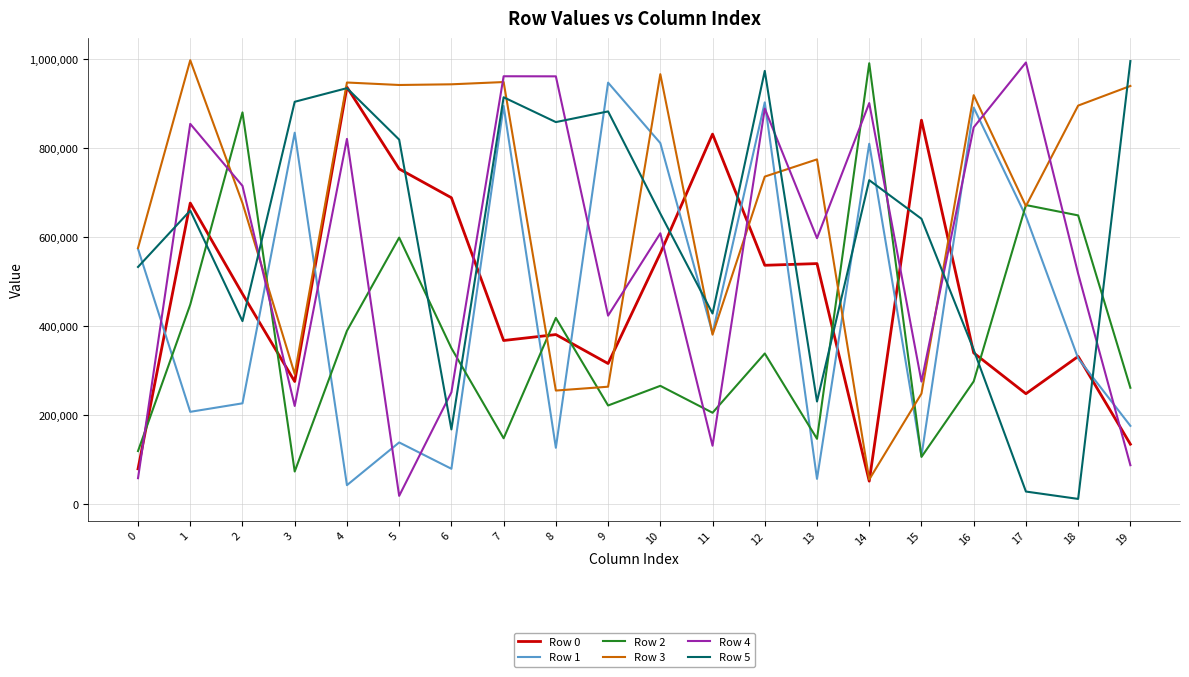

The Row 4 series shows 54175 at 19. True or false?

False